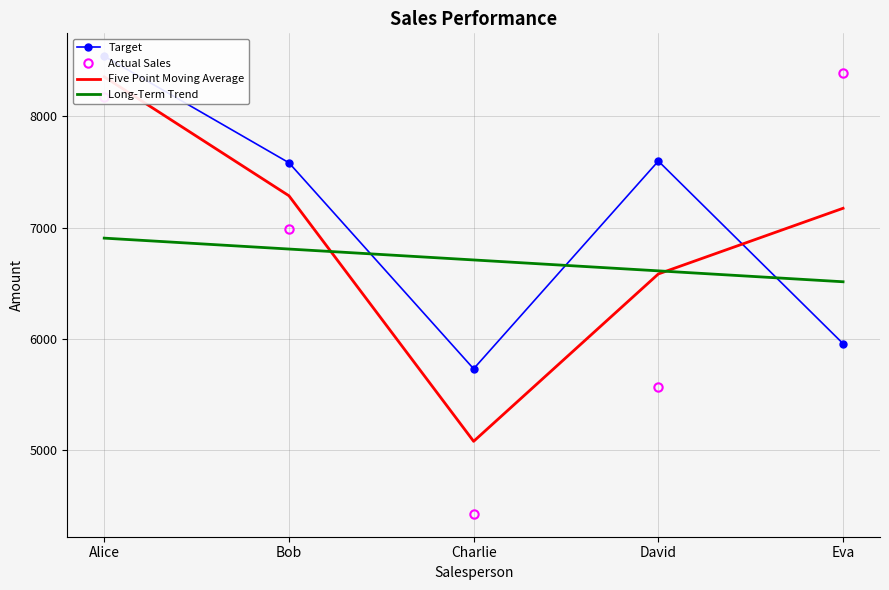

Does the chart have visible grid lines?

Yes